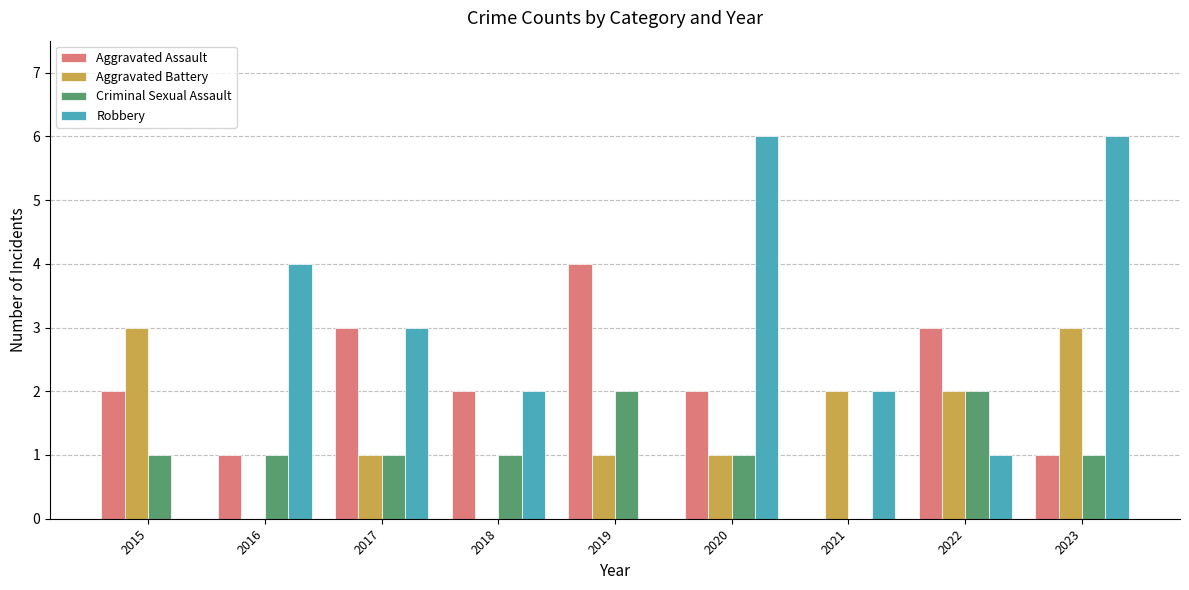

What is the spread (max minus min) of values at 2021?

2